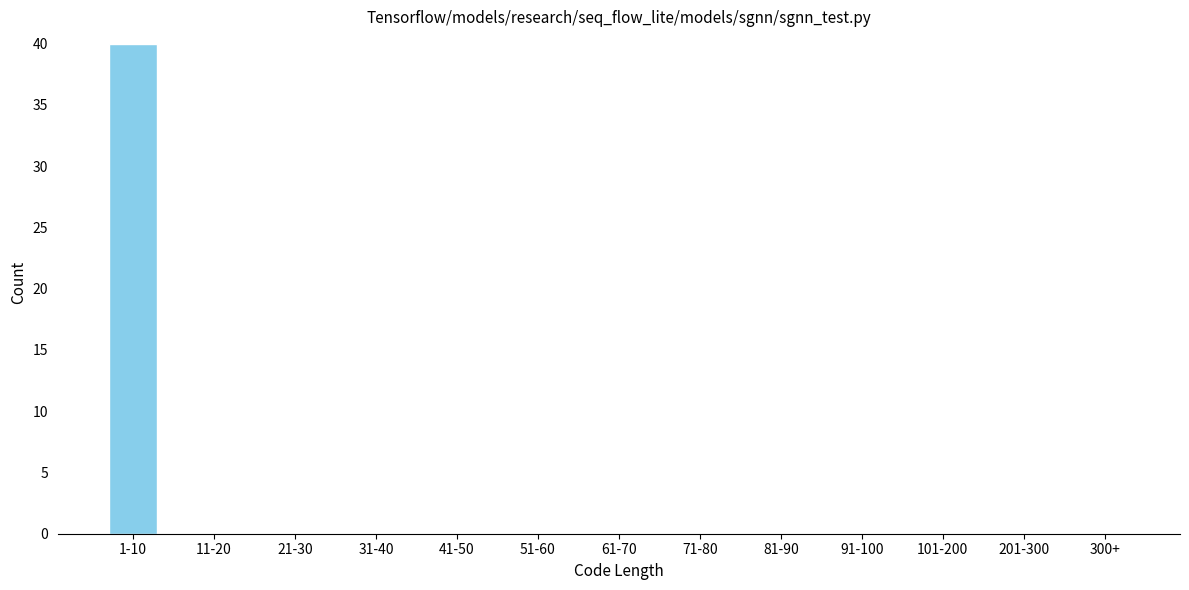

Reading left to right, transcribe all the data shown in this chart.

1-10=40	11-20=0	21-30=0	31-40=0	41-50=0	51-60=0	61-70=0	71-80=0	81-90=0	91-100=0	101-200=0	201-300=0	300+=0